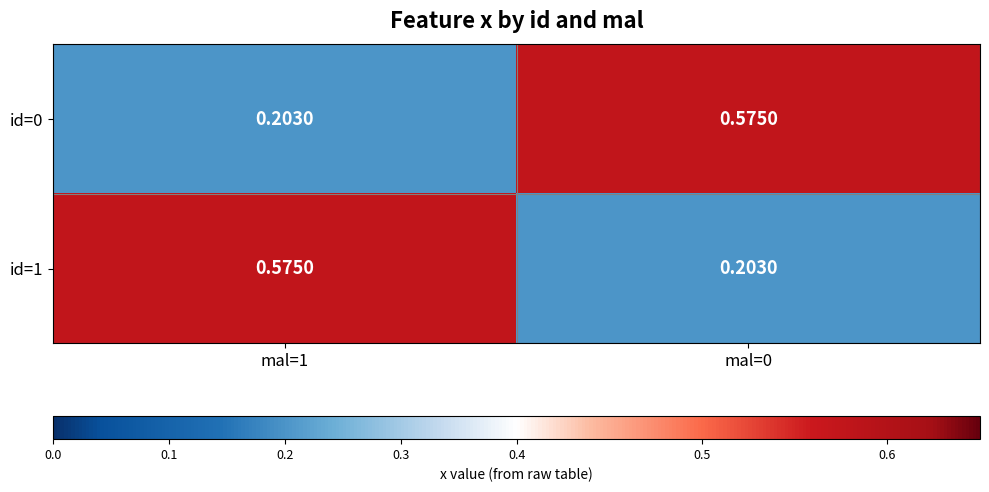

Reading left to right, what are all the values shown in this chart?

id=0: mal=1=0.2	mal=0=0.6
id=1: mal=1=0.6	mal=0=0.2